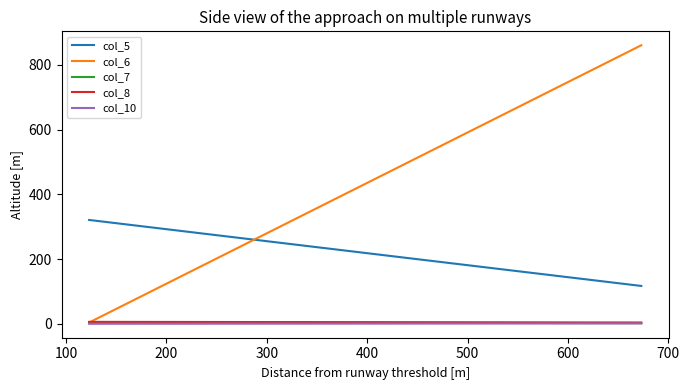

Reading left to right, what are all the values shown in this chart?

col_5: 321	117
col_6: 4	861
col_7: 5	2
col_8: 6	4
col_10: 0	1